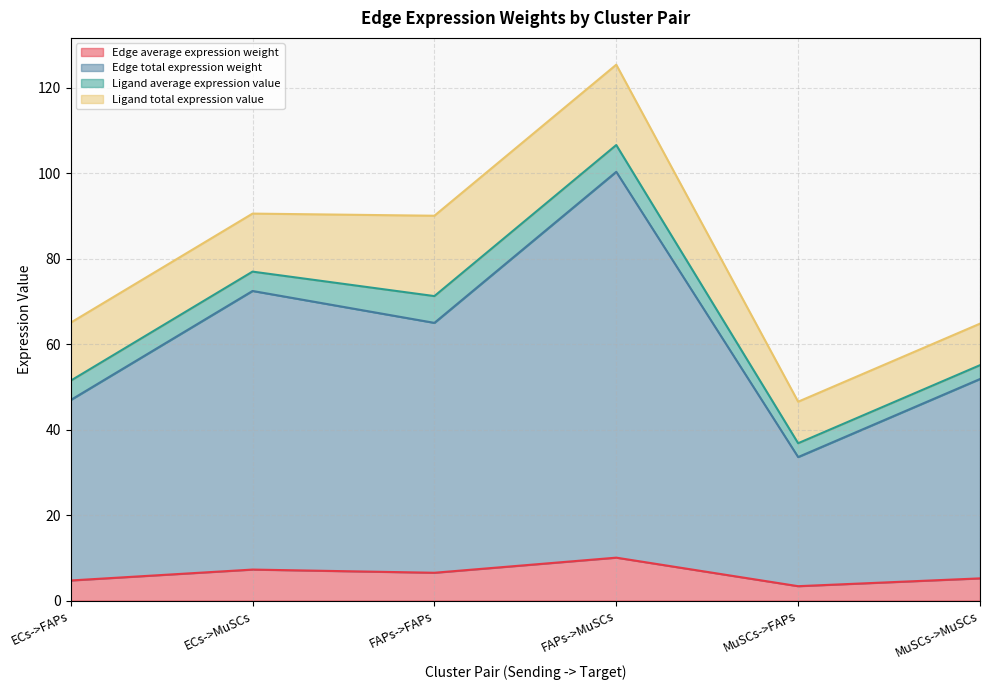

Is it true that Edge average expression weight equals 4.7 at ECs->FAPs?

True